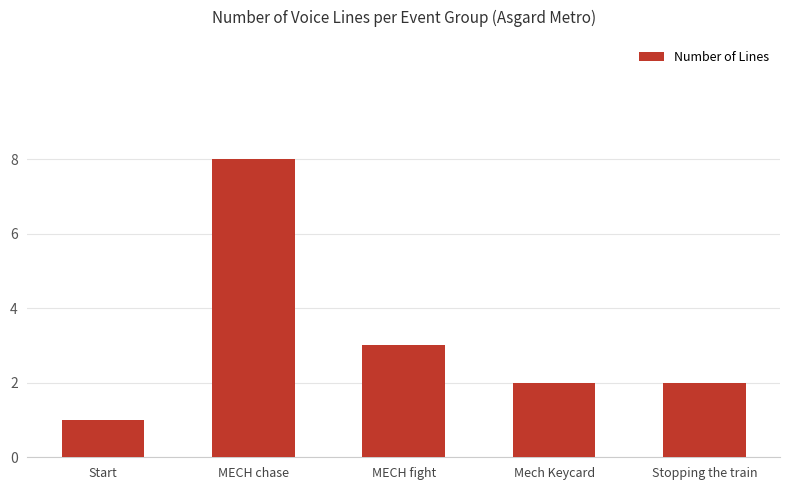

What is the ratio of the value at Stopping the train to the value at Mech Keycard?

1.0